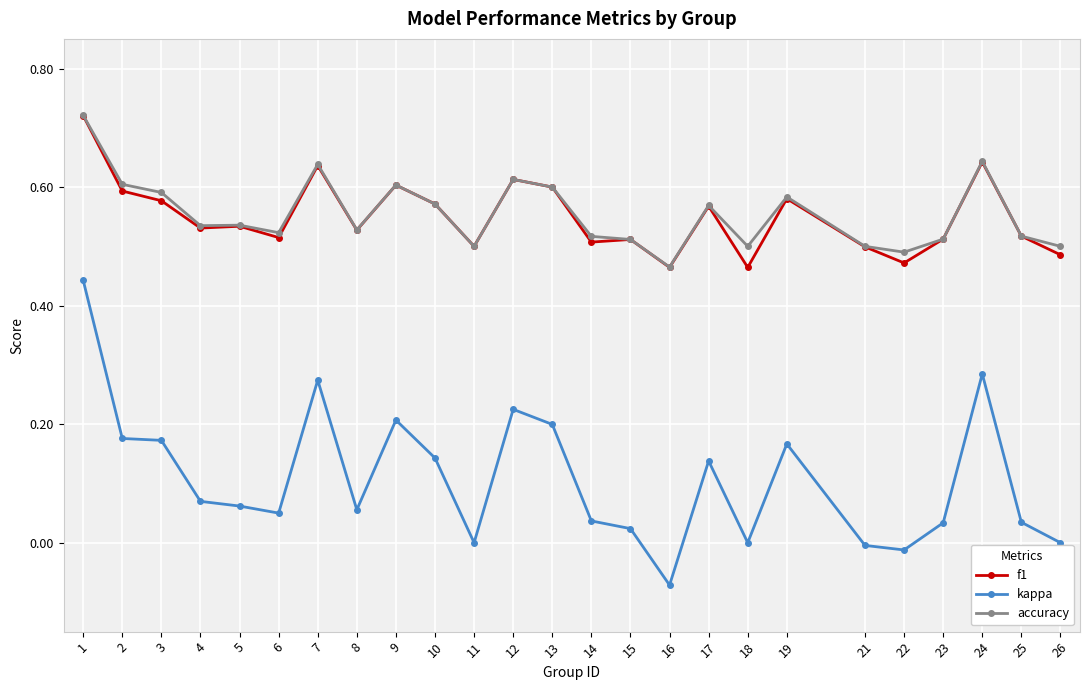

Between 12 and 21, which series saw the biggest shift?

kappa